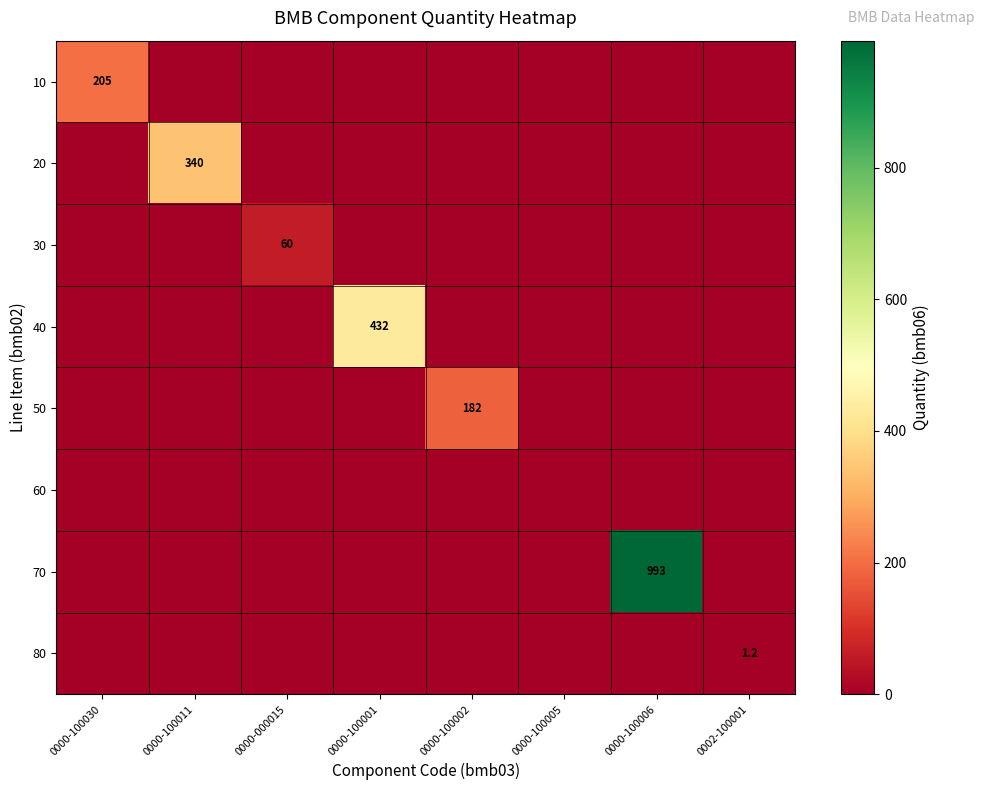

The value of 50 at 0000-100002 is 322.2. True or false?

False